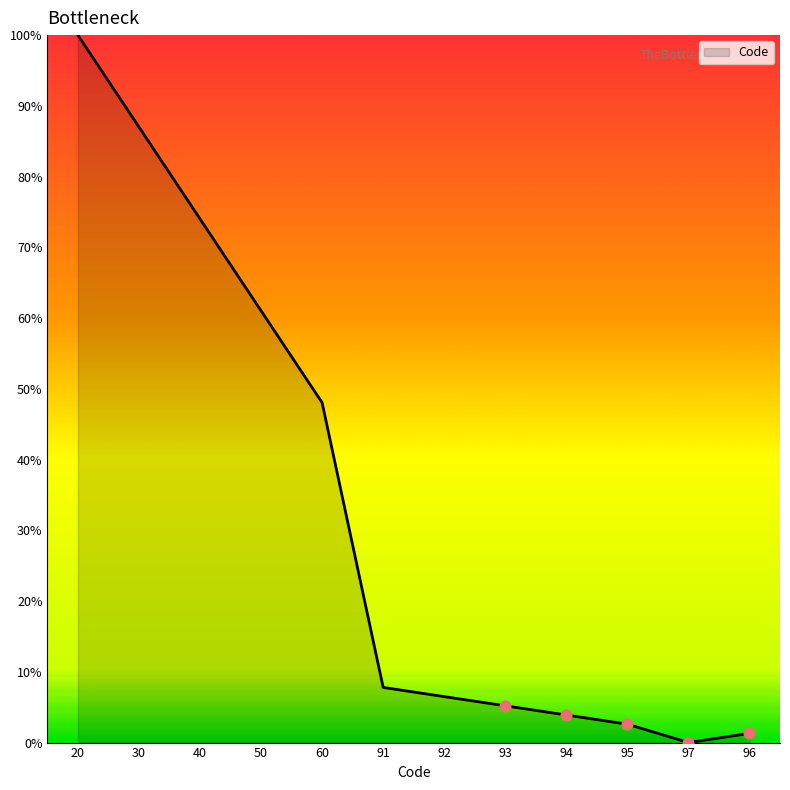

What is the ratio of the value at 20 to the value at 40?

1.4